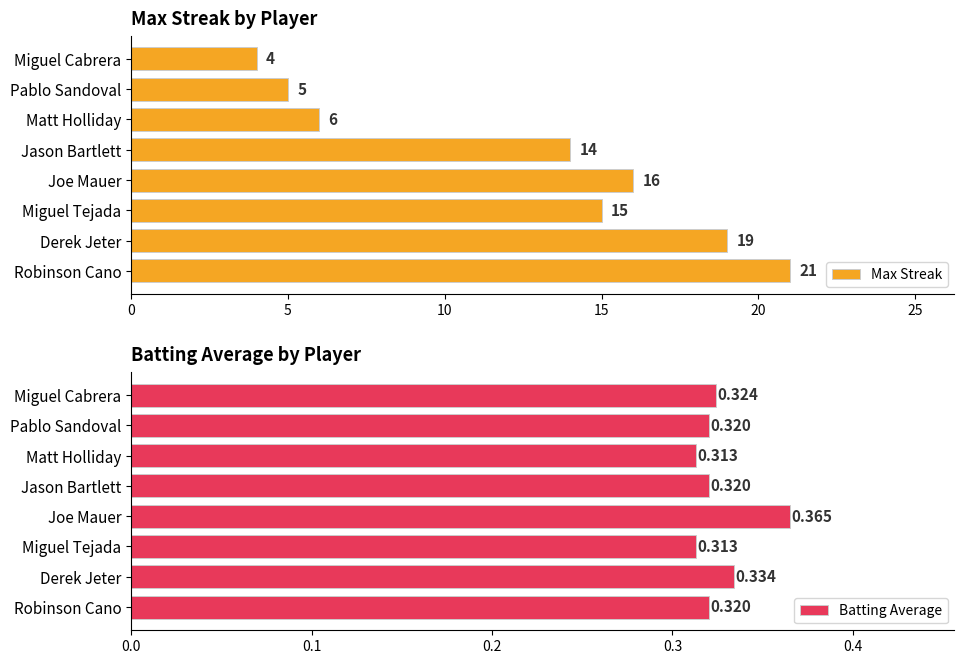

Which series has the largest total across all categories?

Max Streak